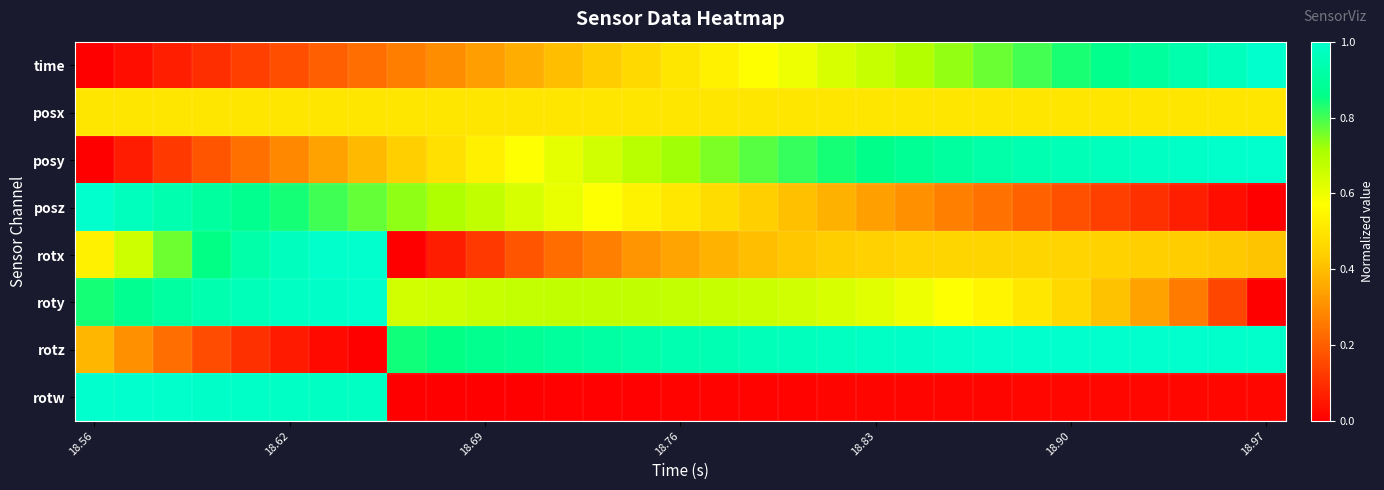

Reading right to left, transcribe all the data shown in this chart.

time: 1.0	1.0	0.9	0.9	0.9	0.8	0.8	0.8	0.7	0.7	0.7	0.6	0.6	0.6	0.5	0.5	0.5	0.4	0.4	0.4	0.3	0.3	0.3	0.2	0.2	0.2	0.1	0.1	0.1	0.0	0.0
posx: 0.5	0.5	0.5	0.5	0.5	0.5	0.5	0.5	0.5	0.5	0.5	0.5	0.5	0.5	0.5	0.5	0.5	0.5	0.5	0.5	0.5	0.5	0.5	0.5	0.5	0.5	0.5	0.5	0.5	0.5	0.5
posy: 1.0	1.0	1.0	1.0	1.0	1.0	0.9	0.9	0.9	0.9	0.9	0.8	0.8	0.8	0.8	0.7	0.7	0.6	0.6	0.6	0.5	0.5	0.4	0.4	0.3	0.3	0.2	0.2	0.1	0.1	0.0
posz: 0.0	0.0	0.1	0.1	0.1	0.2	0.2	0.2	0.3	0.3	0.3	0.4	0.4	0.4	0.5	0.5	0.5	0.6	0.6	0.6	0.7	0.7	0.7	0.8	0.8	0.8	0.9	0.9	0.9	1.0	1.0
rotx: 0.4	0.4	0.4	0.4	0.4	0.5	0.5	0.5	0.5	0.5	0.4	0.4	0.4	0.4	0.4	0.3	0.3	0.3	0.2	0.2	0.1	0.1	0.0	1.0	1.0	1.0	0.9	0.9	0.8	0.7	0.5
roty: 0.0	0.1	0.3	0.3	0.4	0.5	0.5	0.5	0.6	0.6	0.6	0.6	0.6	0.7	0.7	0.7	0.7	0.7	0.7	0.7	0.7	0.7	0.6	1.0	1.0	1.0	1.0	0.9	0.9	0.9	0.8
rotz: 1.0	1.0	1.0	1.0	1.0	1.0	1.0	1.0	1.0	1.0	1.0	1.0	1.0	1.0	0.9	0.9	0.9	0.9	0.9	0.9	0.9	0.9	0.8	0.0	0.0	0.1	0.1	0.2	0.2	0.3	0.4
rotw: 0.0	0.0	0.0	0.0	0.0	0.0	0.0	0.0	0.0	0.0	0.0	0.0	0.0	0.0	0.0	0.0	0.0	0.0	0.0	0.0	0.0	0.0	0.0	1.0	1.0	1.0	1.0	1.0	1.0	1.0	1.0